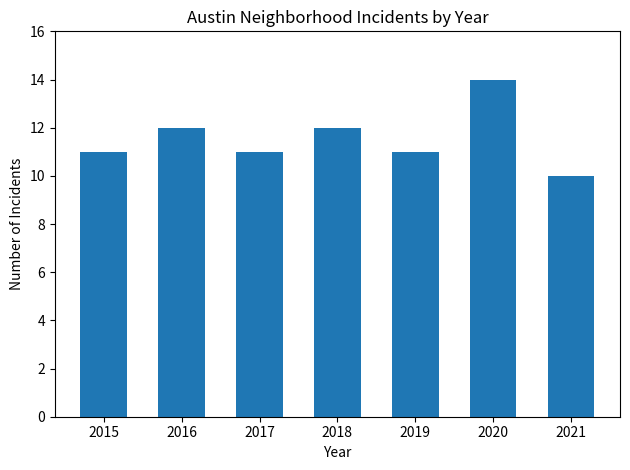

What is the sum of all values?

81